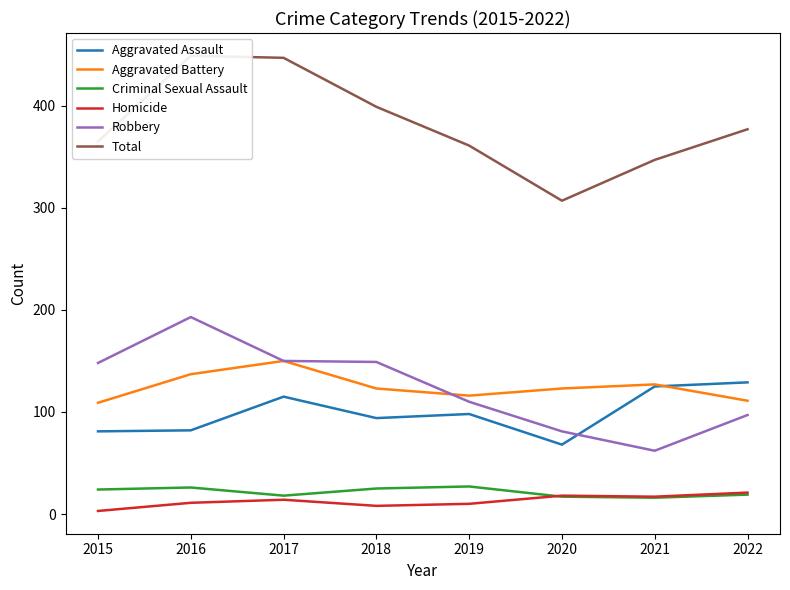

At which label does Total first exceed 377?

2016